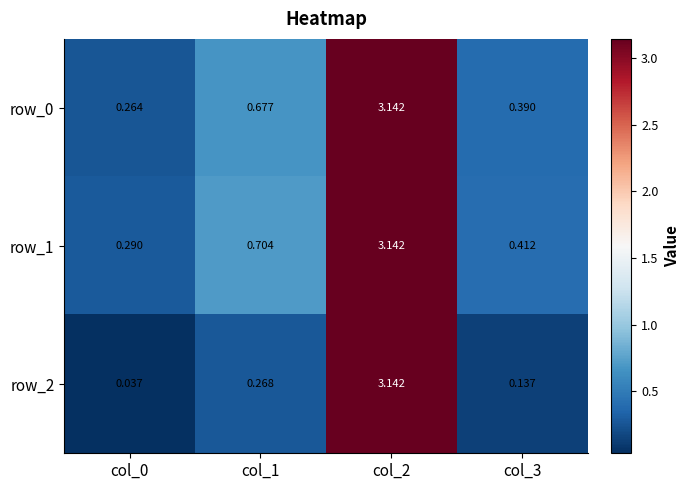

What is the difference between the maximum and minimum values in the row_0 series?

2.9